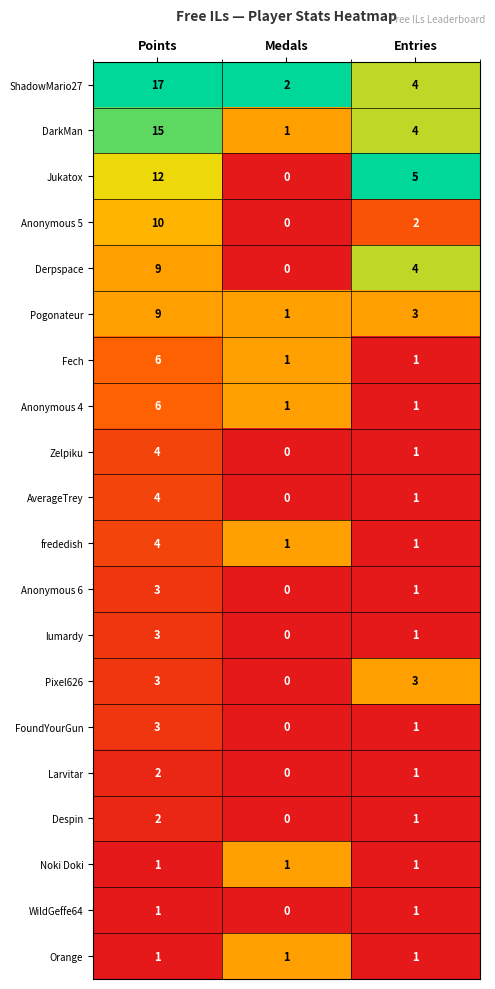

List the labels in order of Pogonateur value, largest first.

Points, Entries, Medals